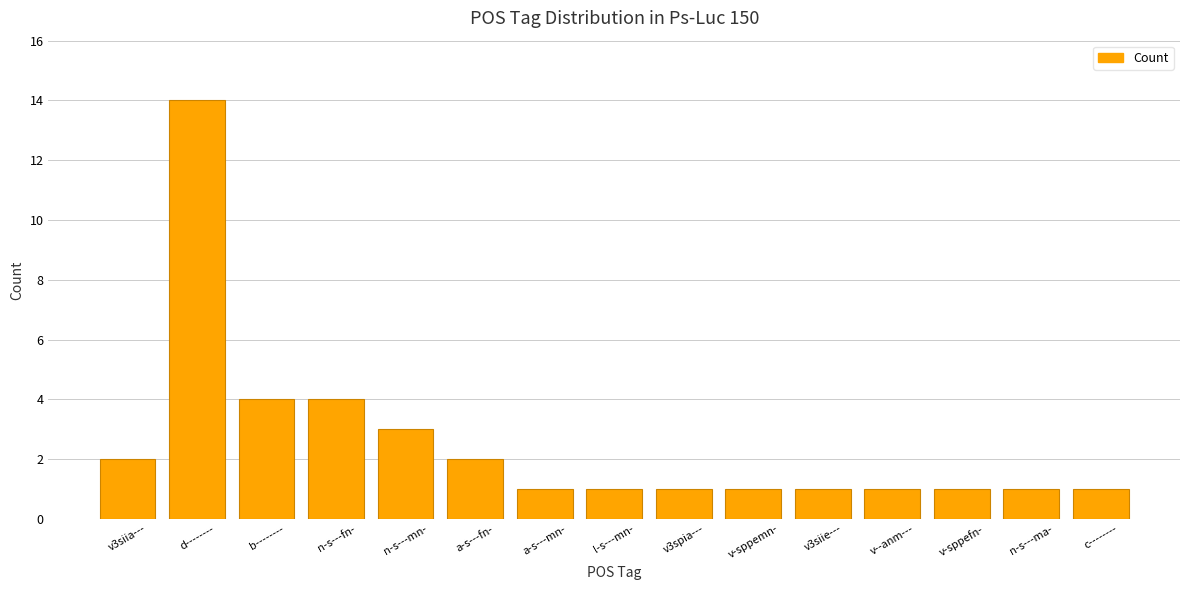

Reading right to left, transcribe all the data shown in this chart.

c--------=1	n-s---ma-=1	v-sppefn-=1	v--anm---=1	v3siie---=1	v-sppemn-=1	v3spia---=1	l-s---mn-=1	a-s---mn-=1	a-s---fn-=2	n-s---mn-=3	n-s---fn-=4	b--------=4	d--------=14	v3siia---=2